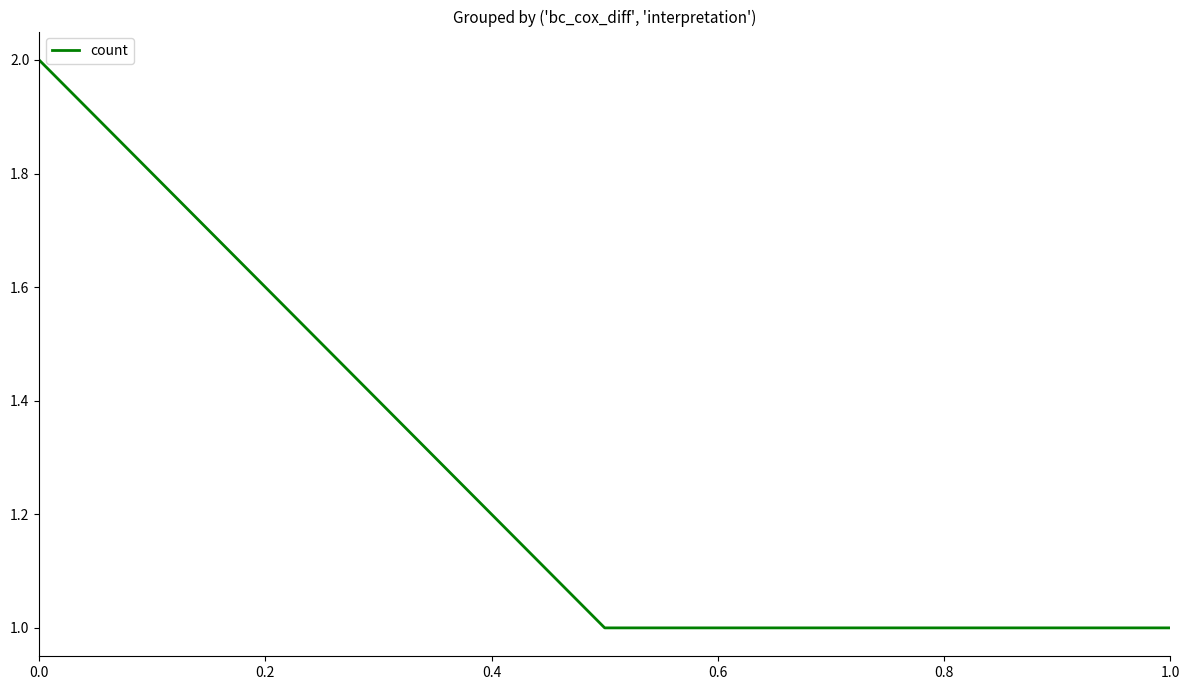

Count the number of categories in the chart.

3